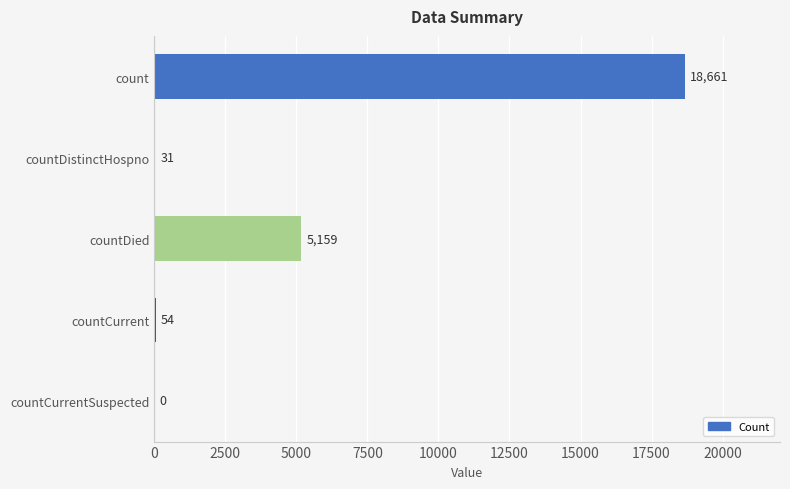

Which has a higher value, countCurrent or countDistinctHospno?

countCurrent